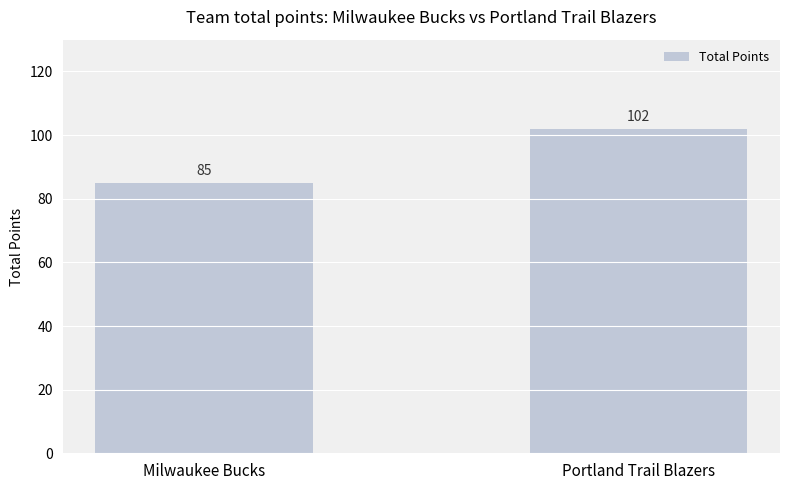

Which has a higher value, Portland Trail Blazers or Milwaukee Bucks?

Portland Trail Blazers